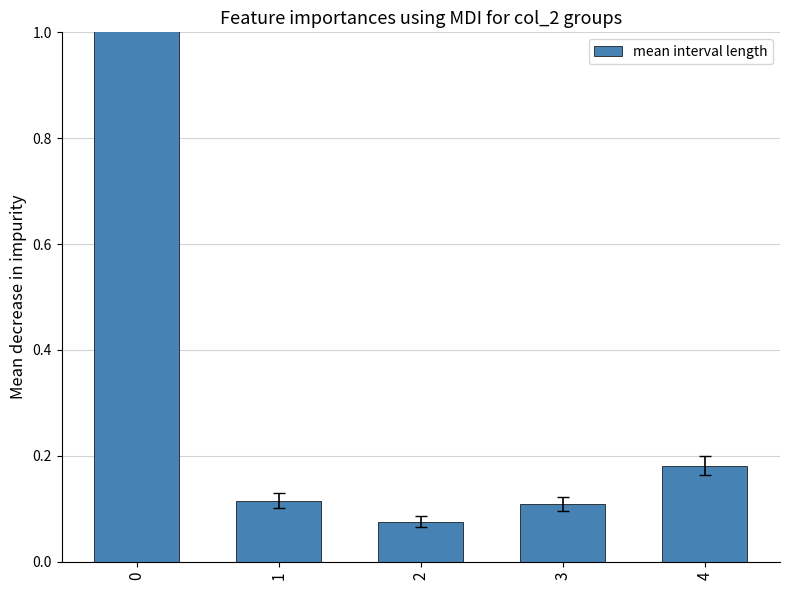

The chart shows a value of 0.0 at 2. True or false?

False